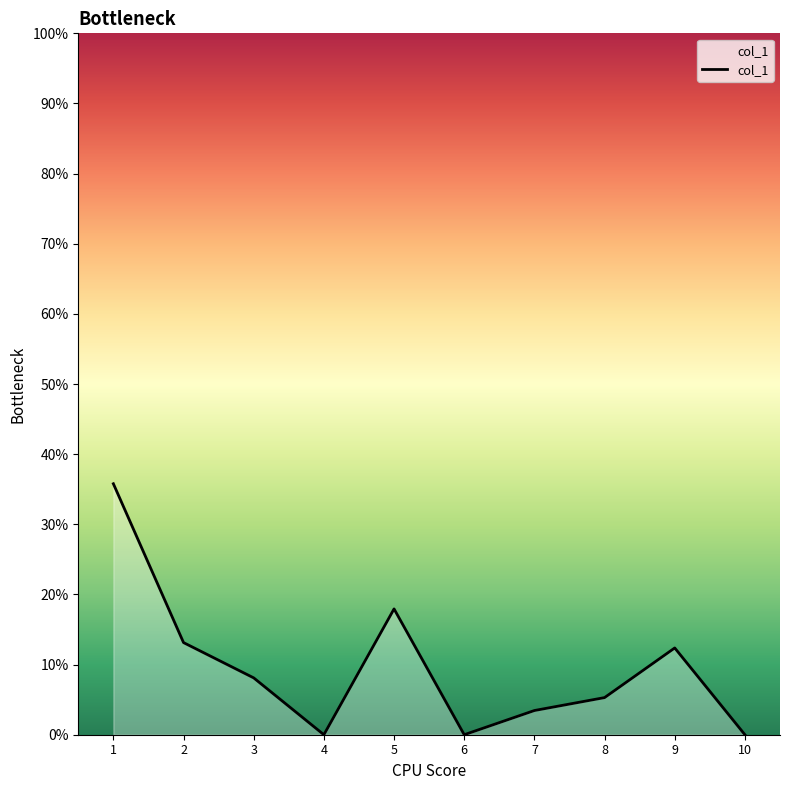

Does the chart display data point markers on the line(s)?

No